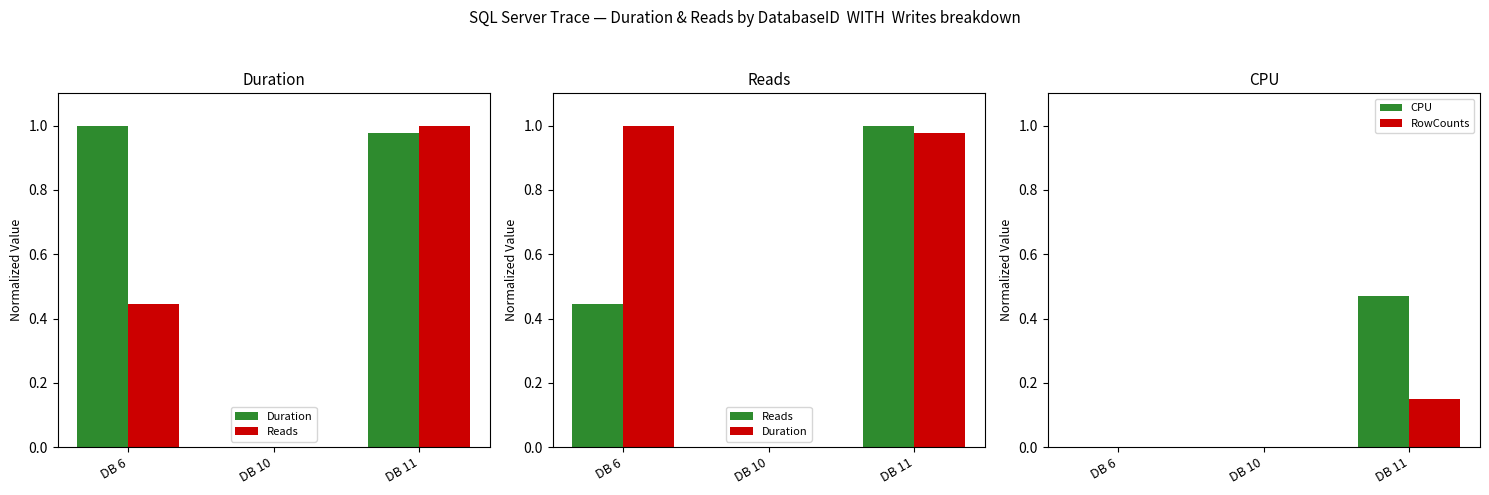

Rank the series by their average value, from lowest to highest.

RowCounts, CPU, Reads, Duration